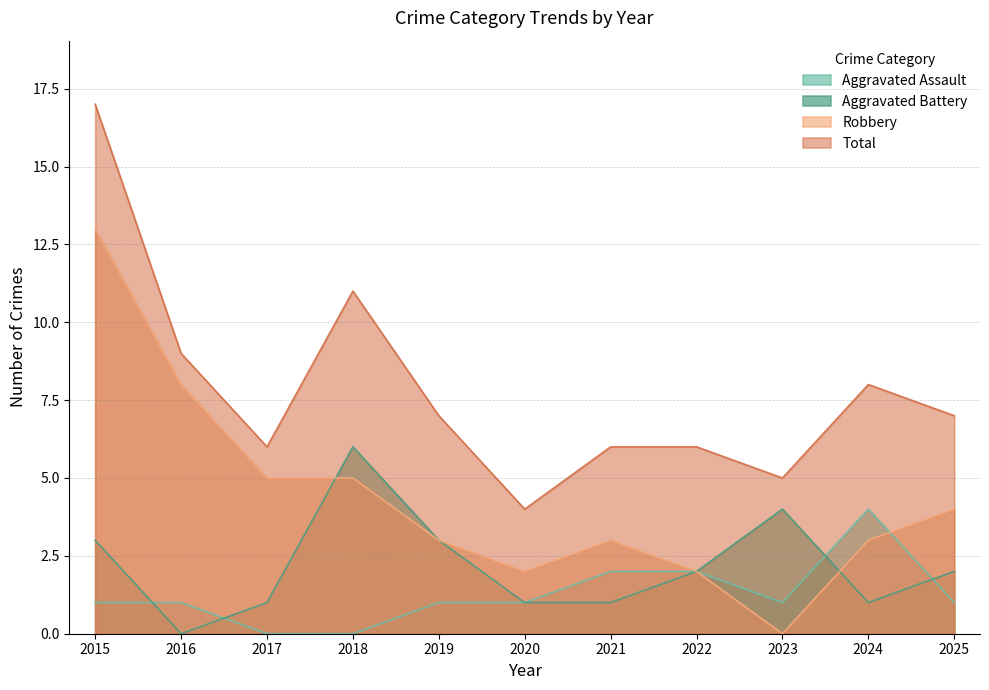

What is the maximum value for Robbery?

13